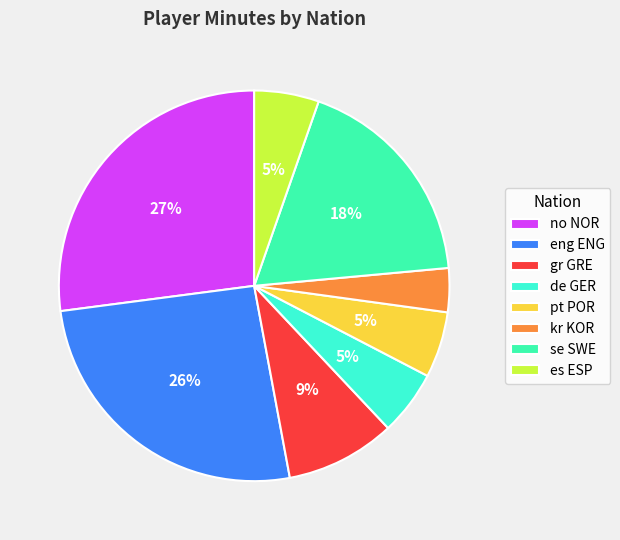

To the nearest percent, what is the average slice percentage?

12%